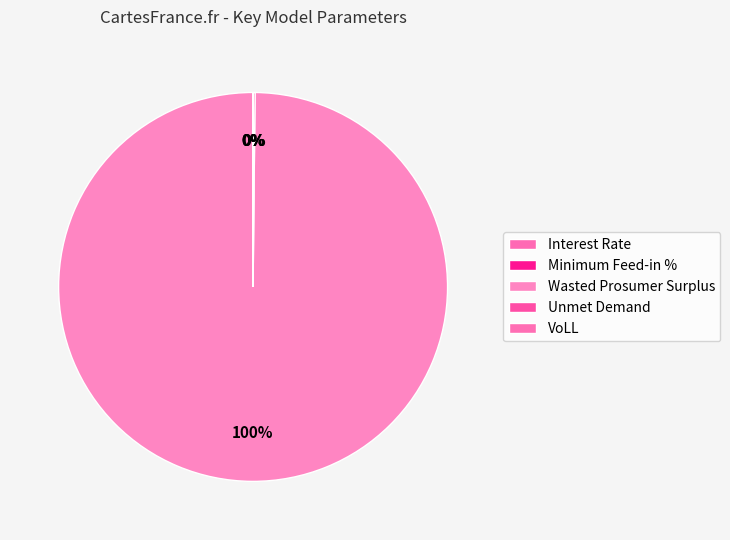

Which slice represents more than half of the pie?

Wasted Prosumer Surplus